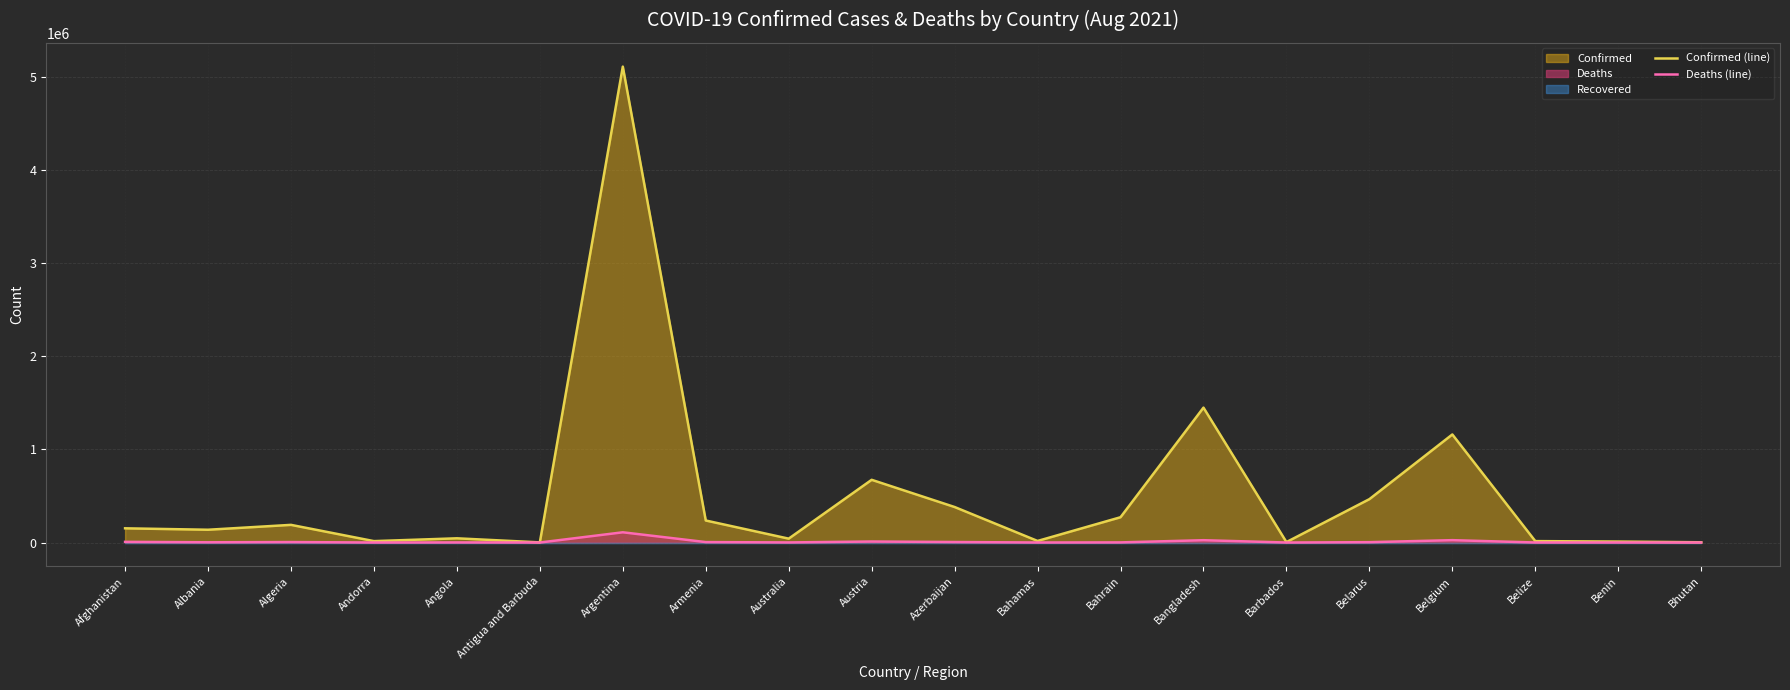

The value of Deaths (line) at Barbados is 76. True or false?

False